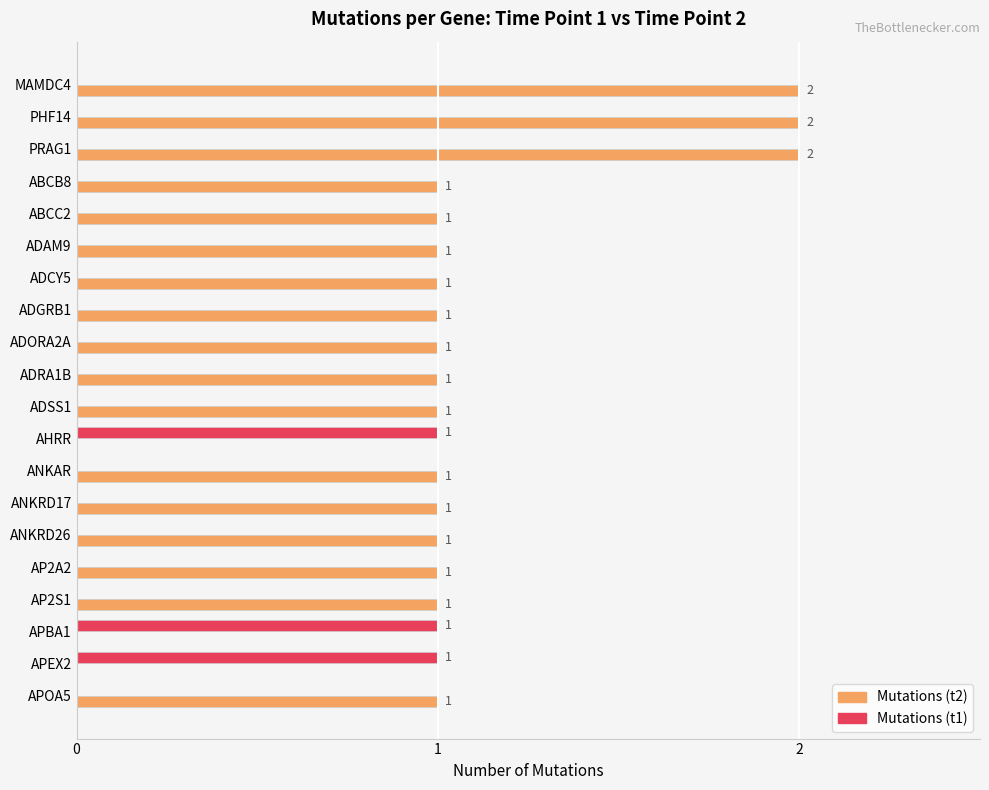

Count the number of data series in this chart.

2